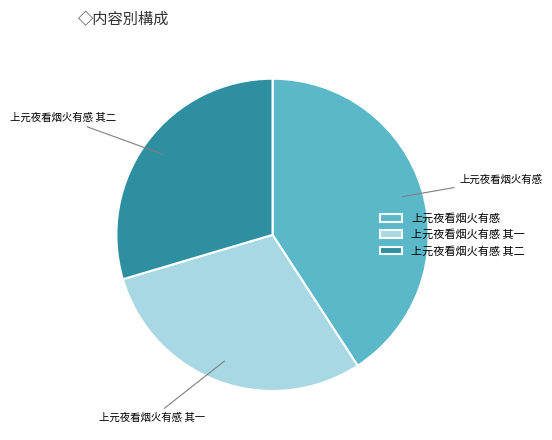

Does any single category account for the majority?

No